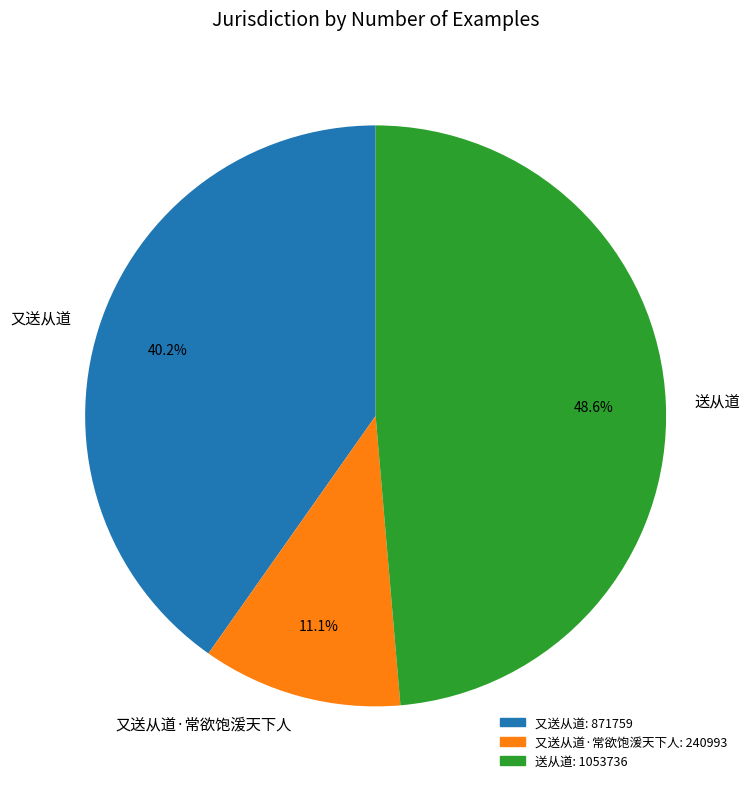

What percentage is the 送从道 slice, to the nearest percent?

49%